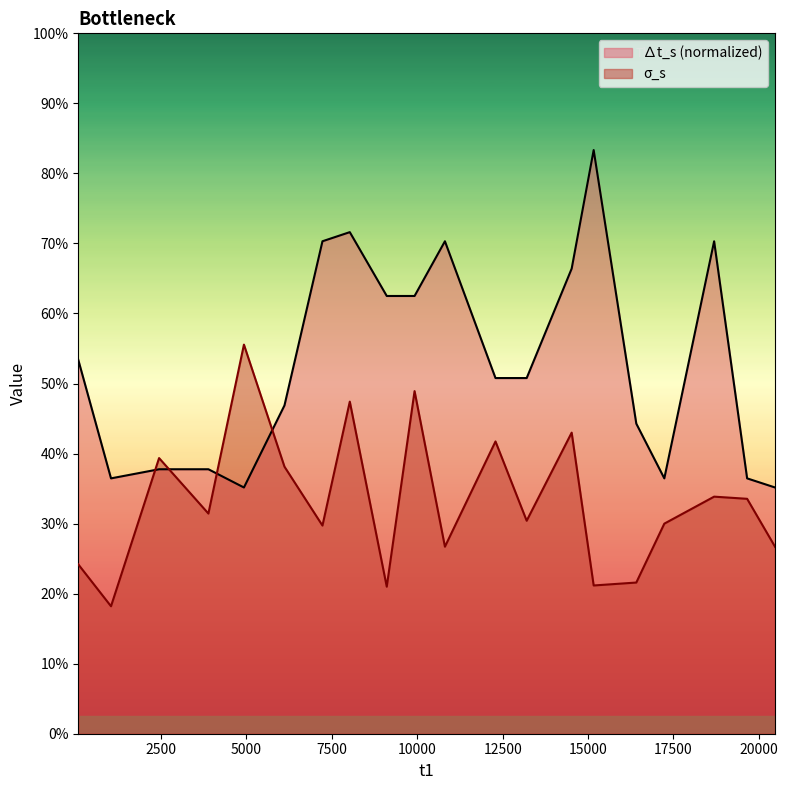

Is it true that sigma_s equals 0.1 at 19657?

False